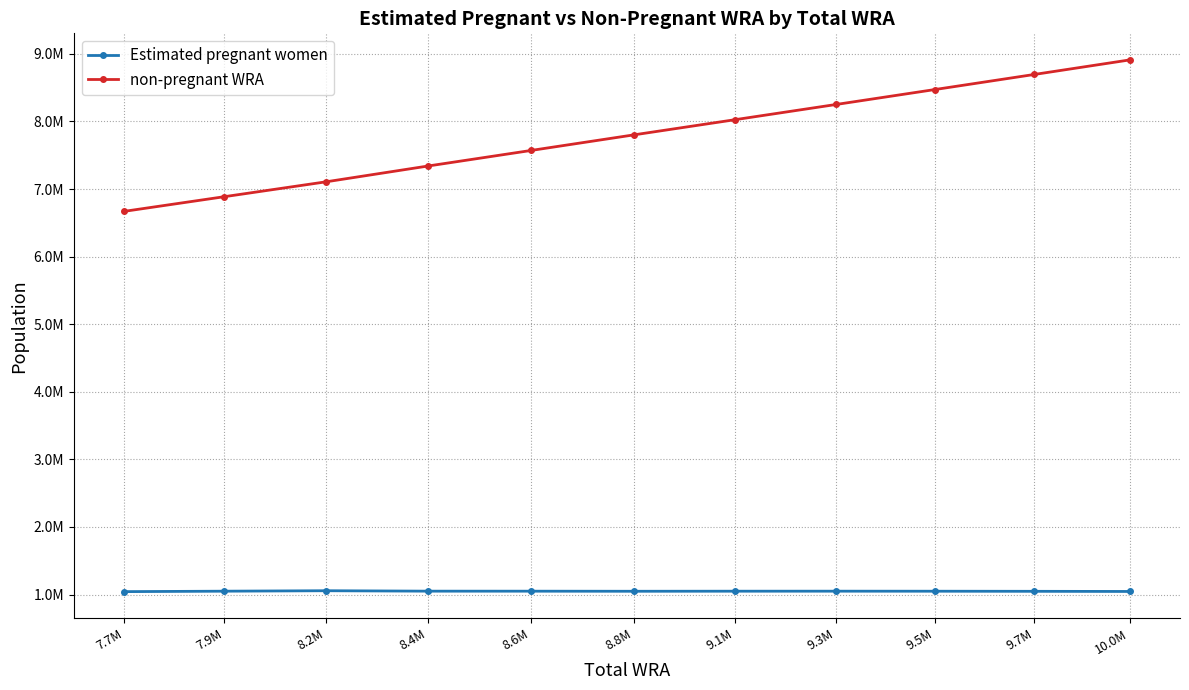

What is the highest value of the non-pregnant WRA series?

8910387.2